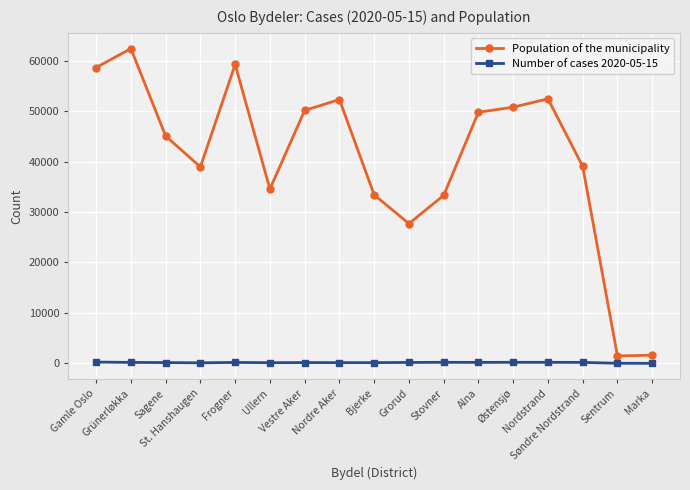

Which series has the largest total across all categories?

Population of the municipality